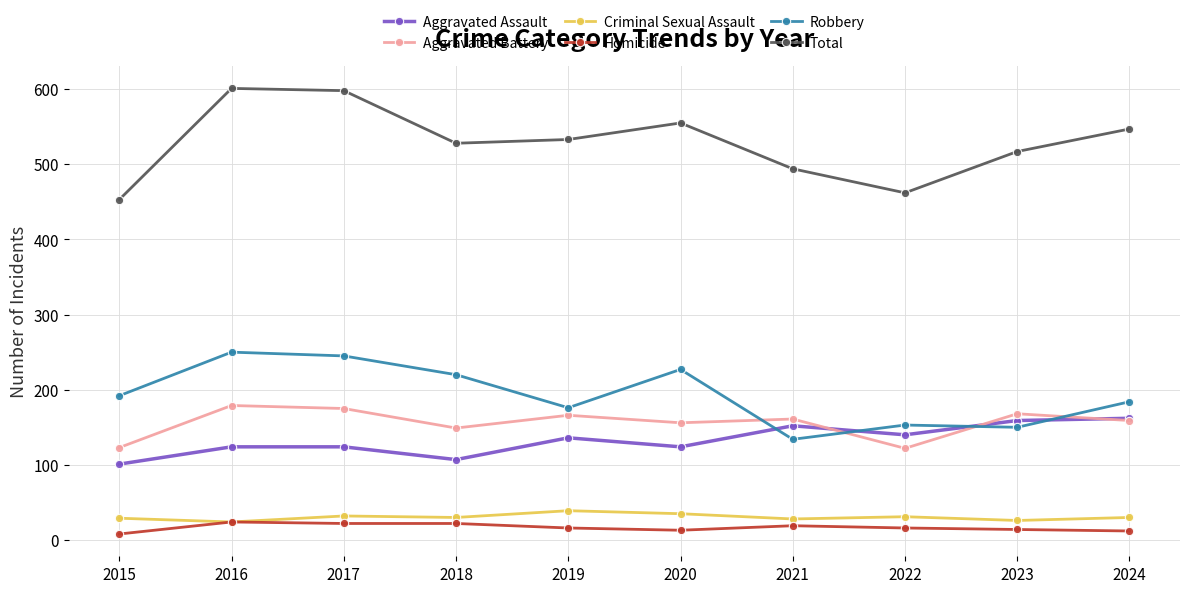

The value of Homicide at 2020 is 13. True or false?

True